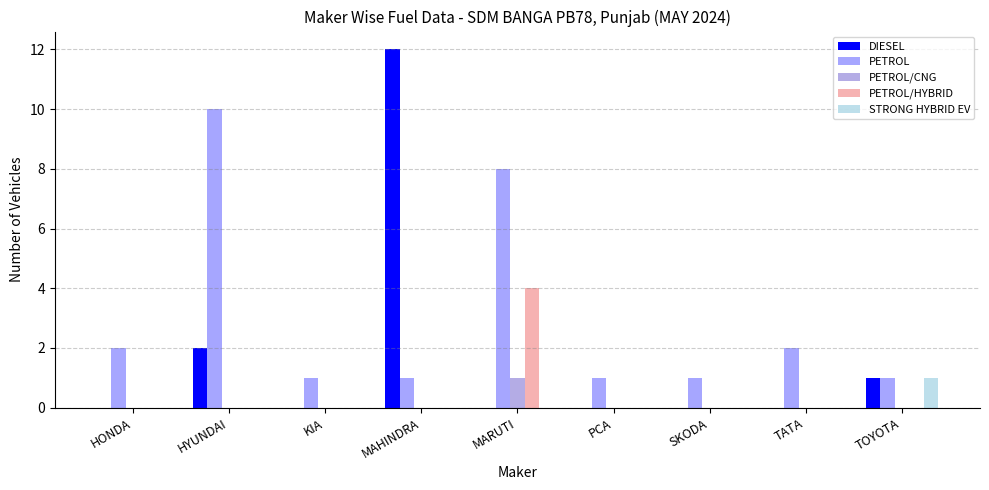

Which category has the highest value in the STRONG HYBRID EV series?

TOYOTA